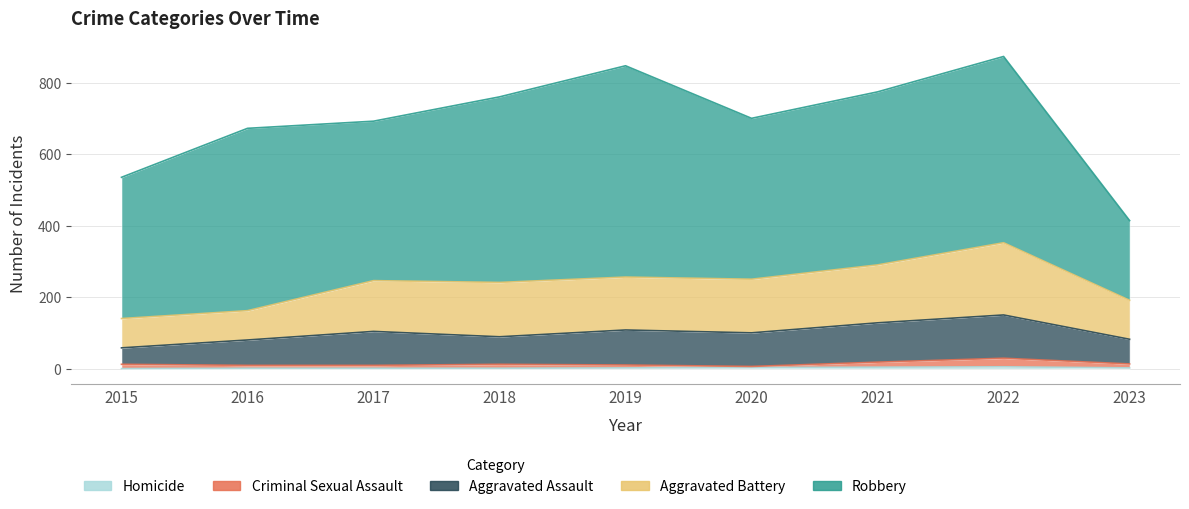

In Aggravated Battery, how many points are lower than both neighbors (excluding endpoints)?

2